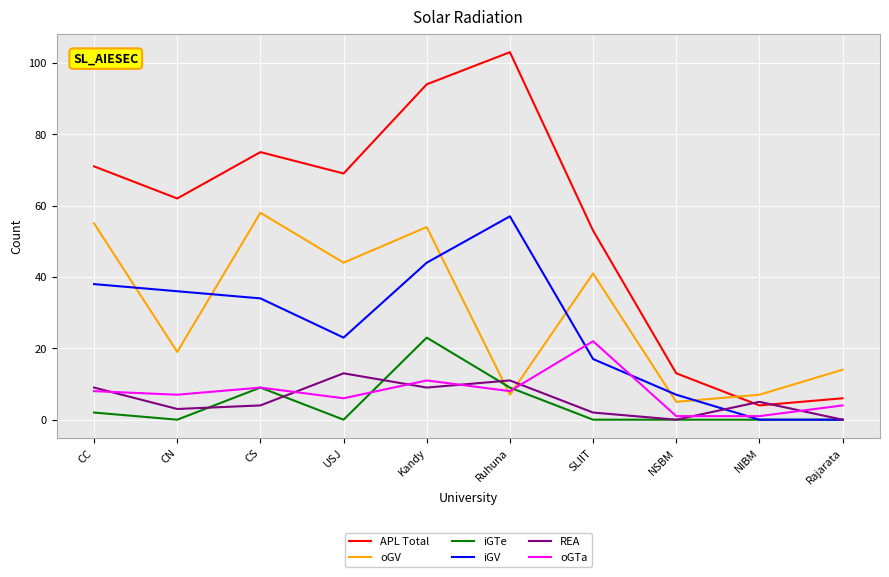

At which category is the sum across all series the highest?

Kandy